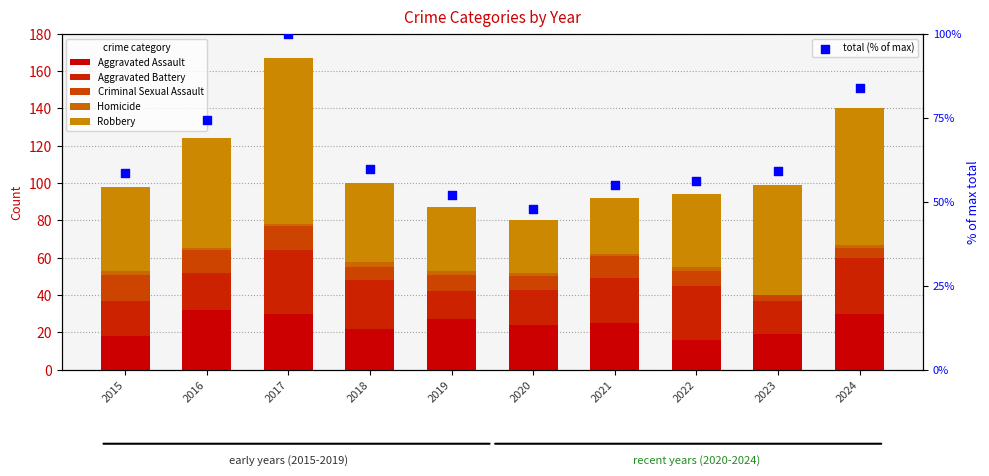

What is the total value across all series at 2022?

150.3